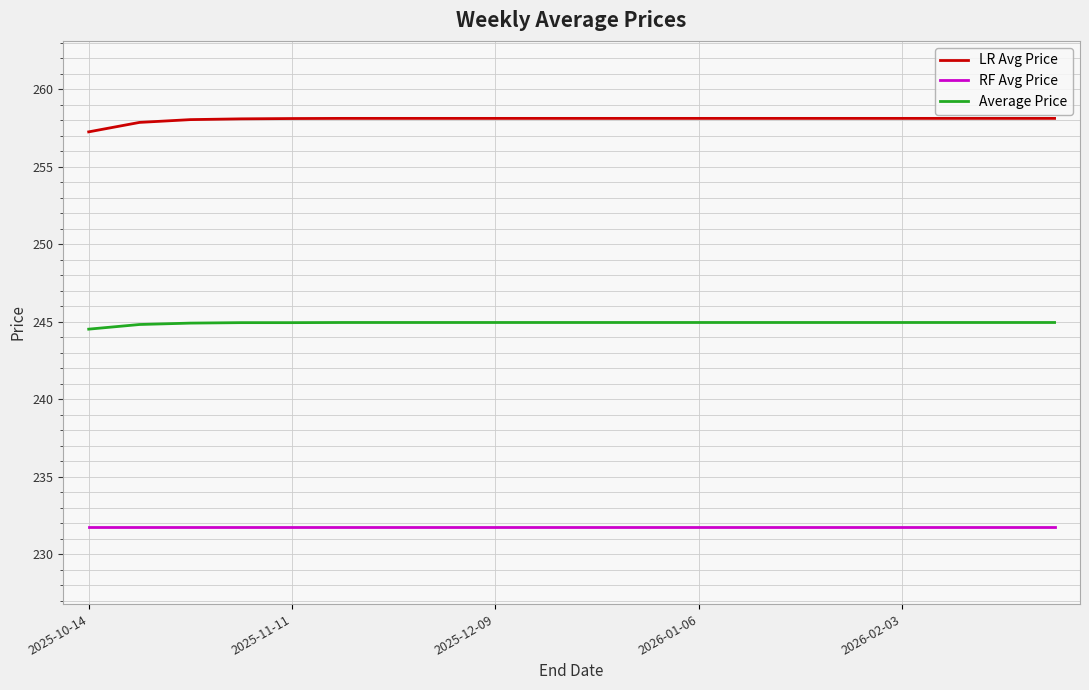

True or false: Average Price and RF Avg Price intersect in this chart.

False